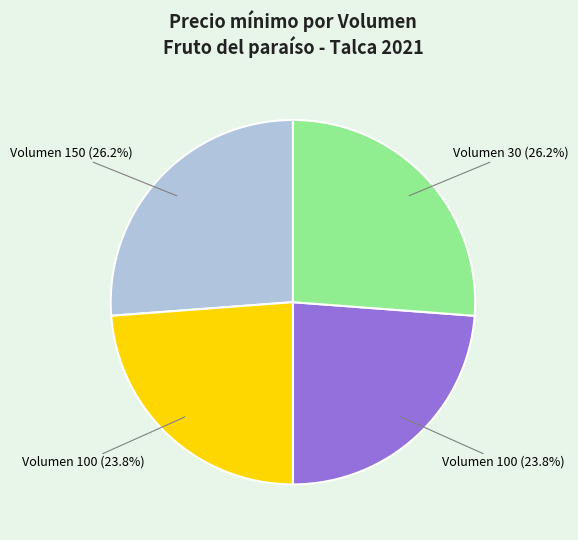

Is there a majority slice in this chart?

No